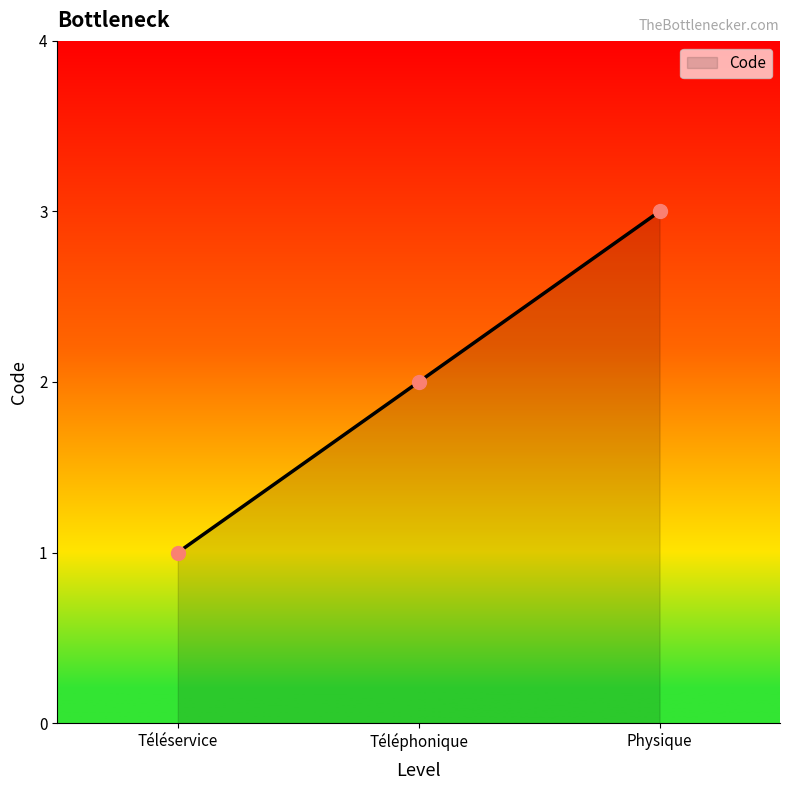

Which category has the highest value across all series?

Physique